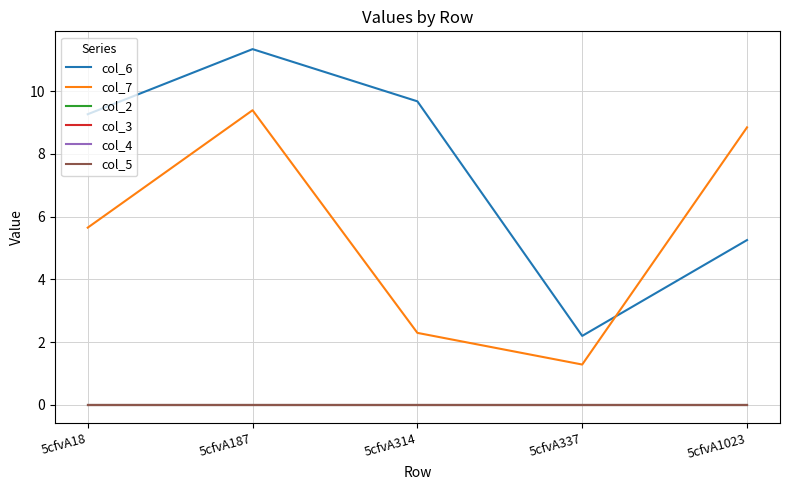

How many lines are shown in the chart?

6